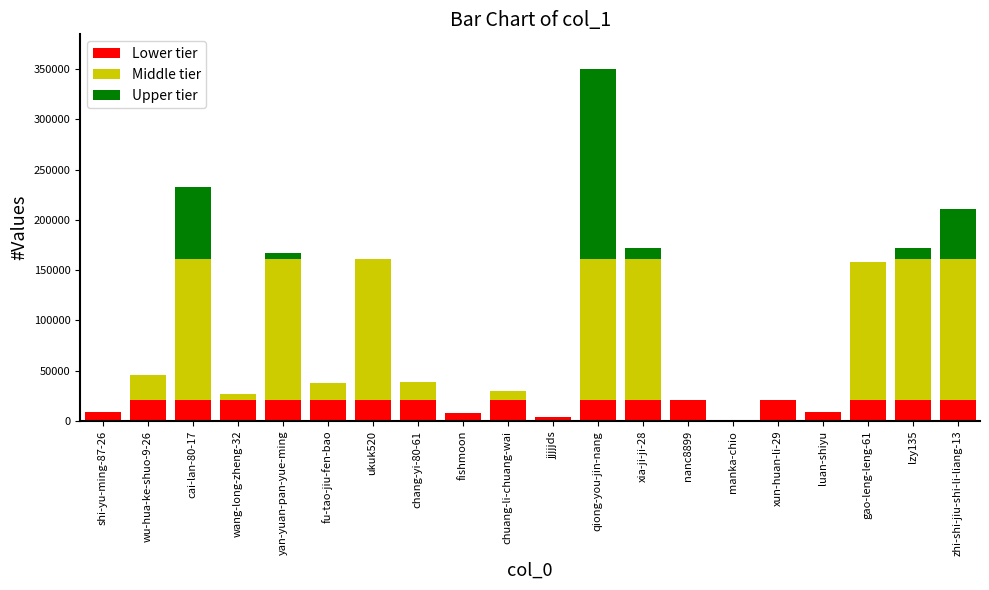

What are all the series names shown in the legend?

Lower tier, Middle tier, Upper tier